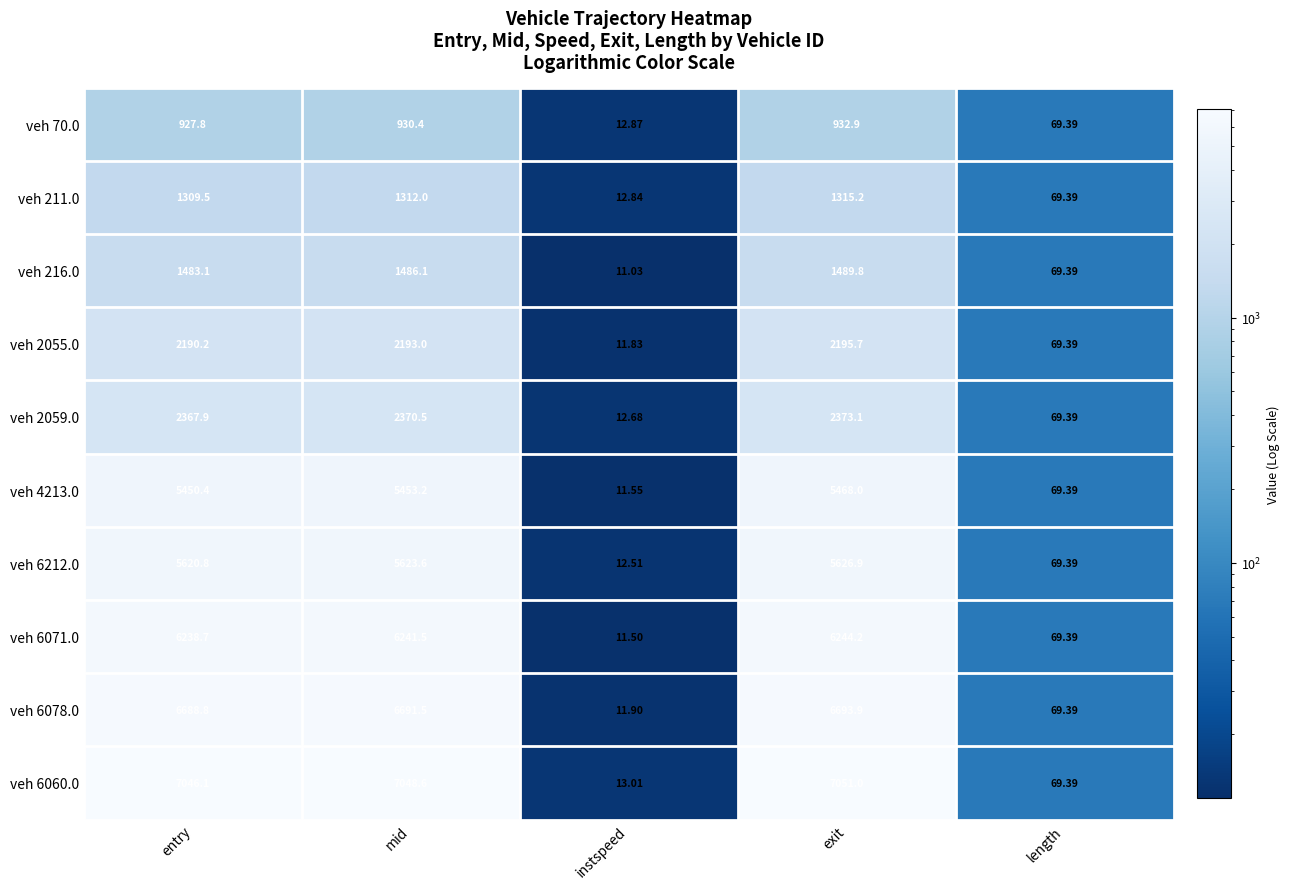

Rank the categories by veh 6078.0 value from lowest to highest.

instspeed, length, entry, mid, exit